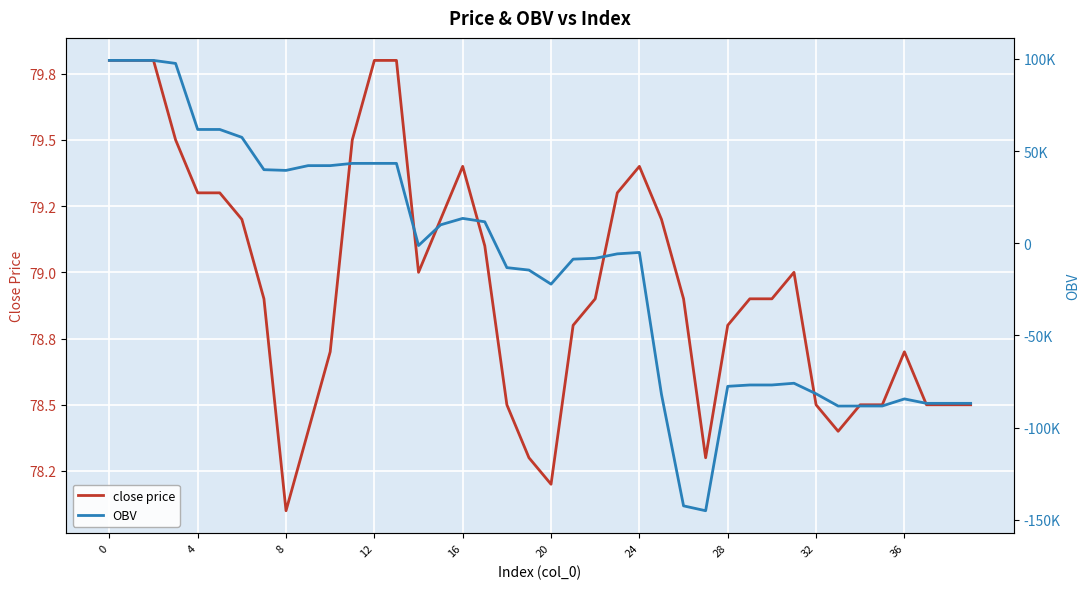

Is it true that close price equals 78.3 at 27?

True